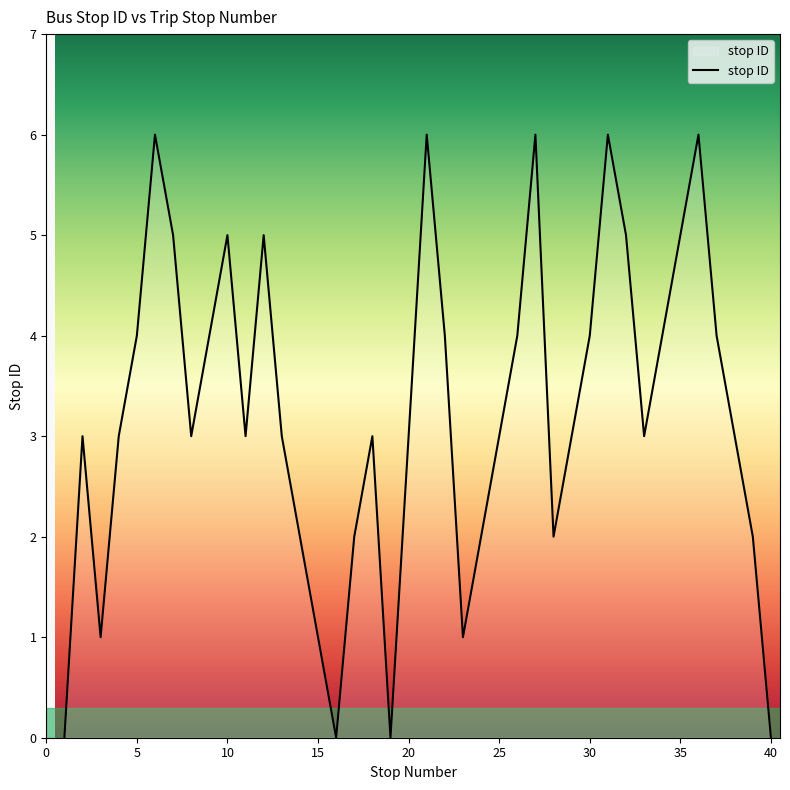

What is the maximum value shown in the chart?

6